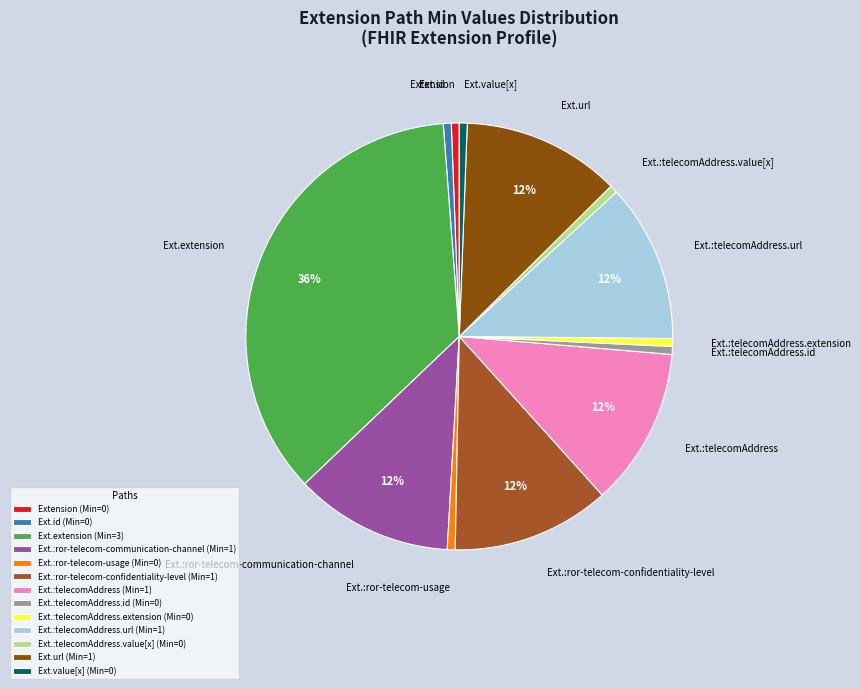

Is it true that Ext.:telecomAddress.url is 12% of the pie?

True